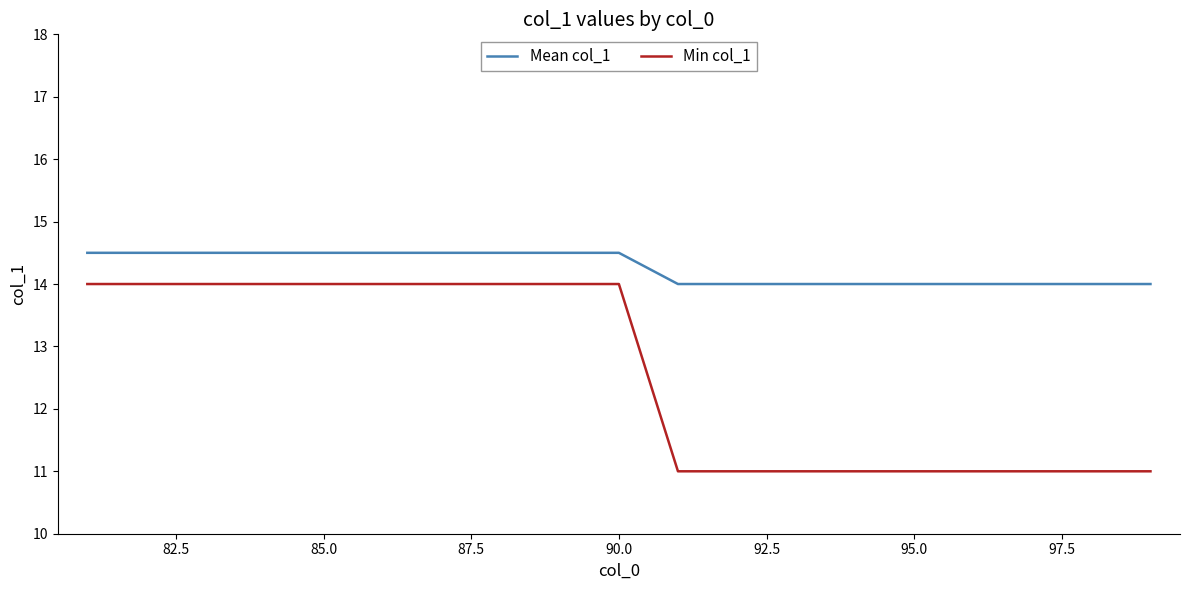

Which series has the largest total across all categories?

Mean col_1